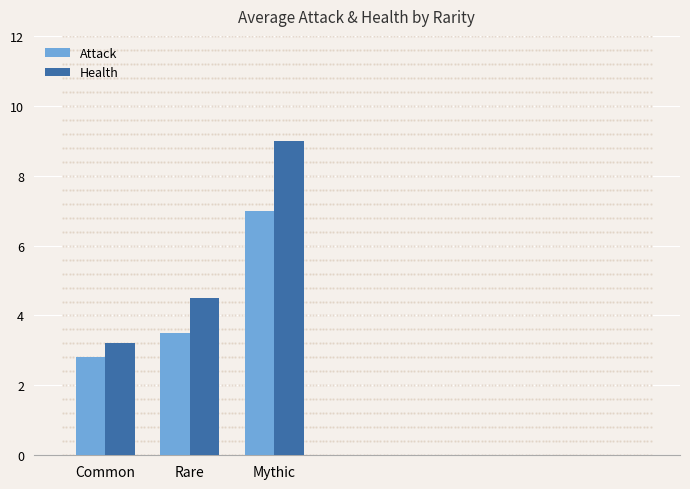

The value of Attack at Rare is 3.5. True or false?

True